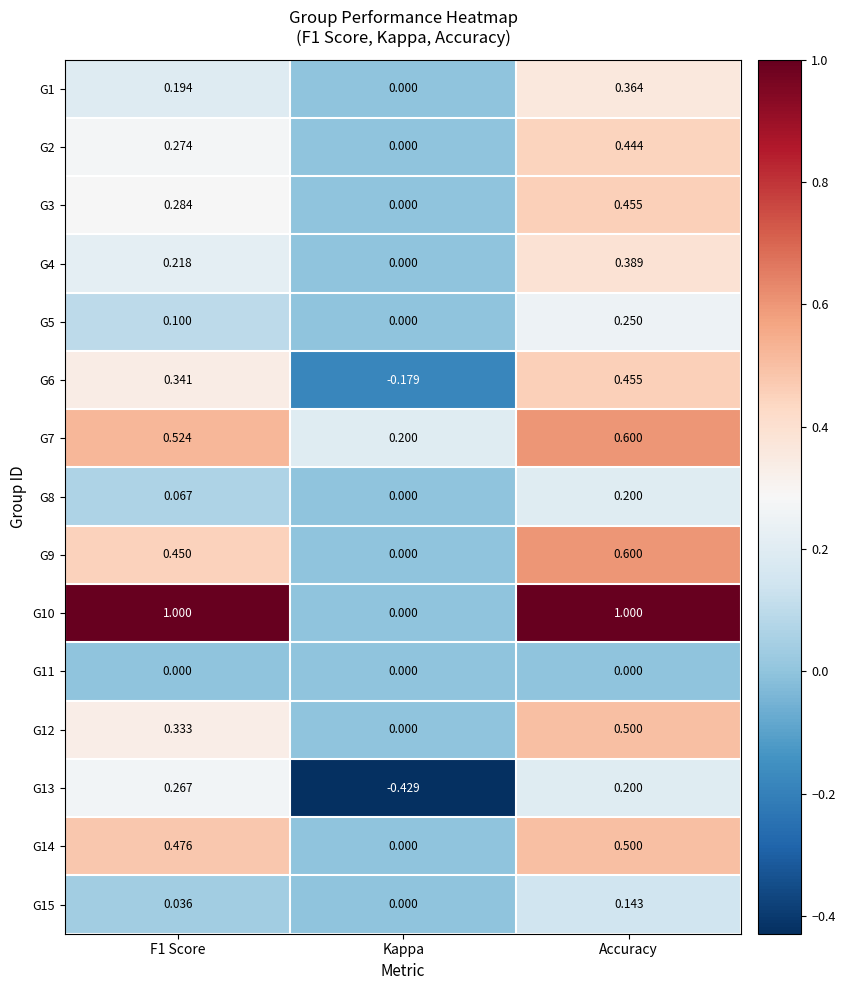

How many series are shown in this chart?

15